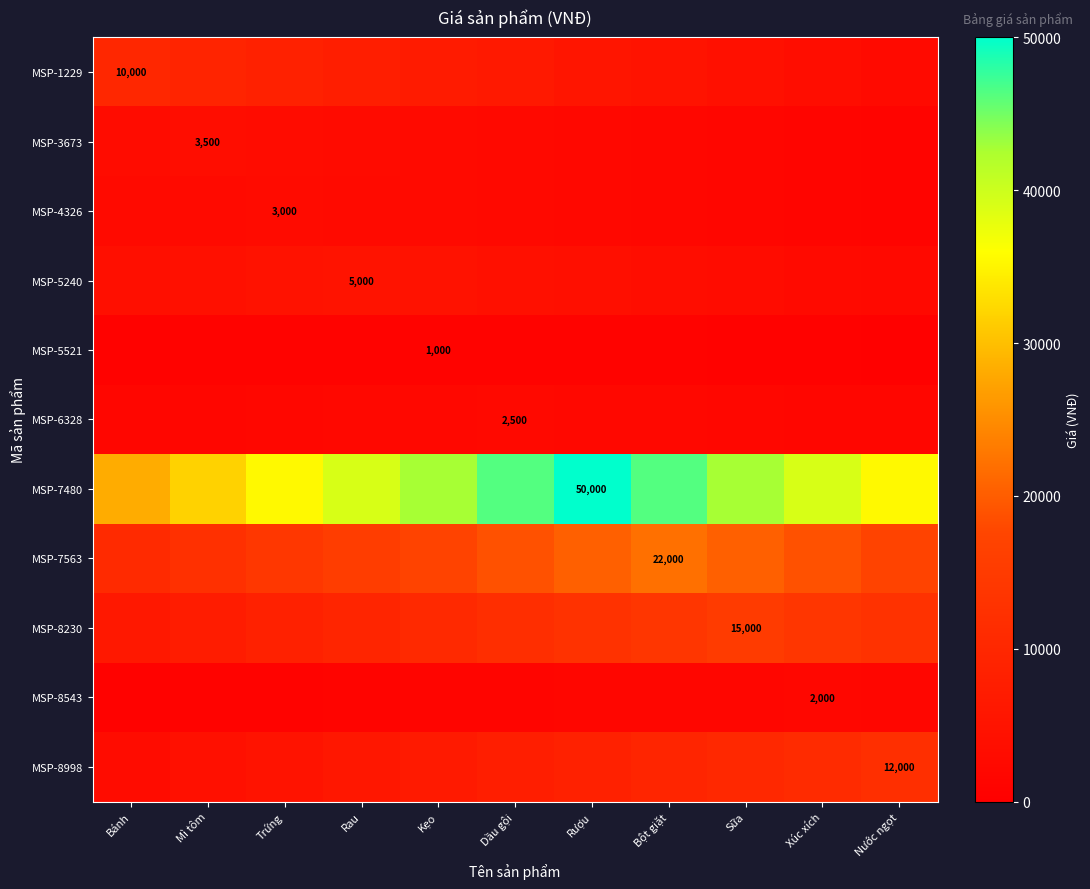

At which label does MSP-5521 reach its minimum?

Nước ngọt